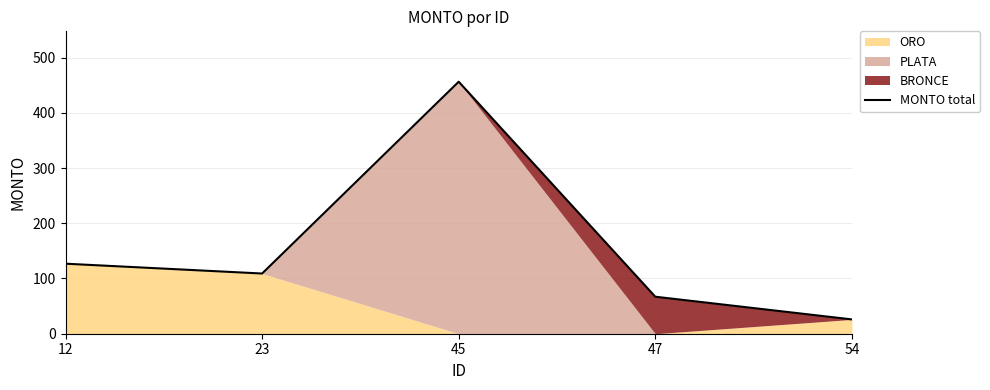

How many interior local valleys (lower than both neighbors) does the data have?

1